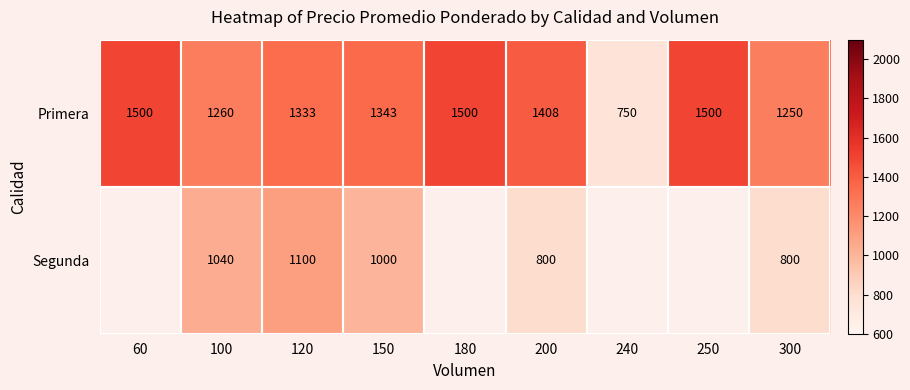

What is the highest value of the Primera series?

1500